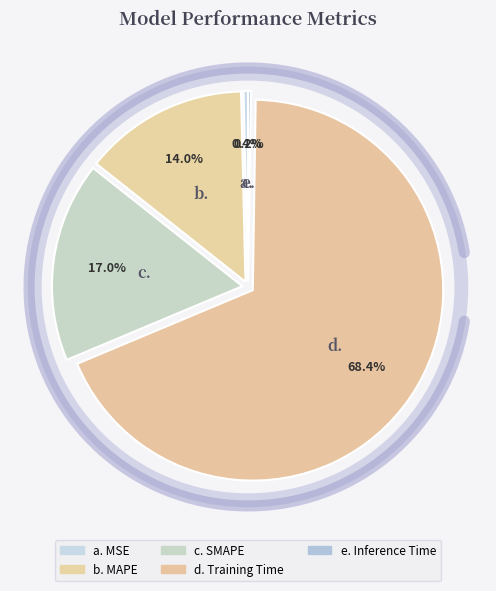

What is the smallest slice in the pie chart?

Inference Time